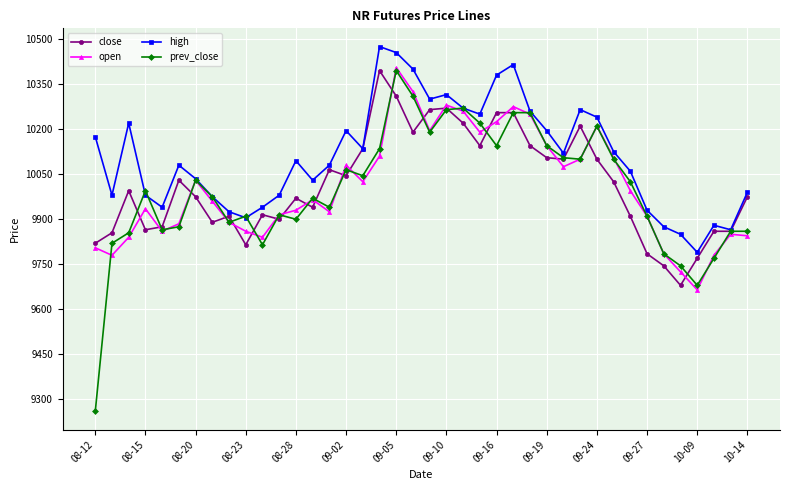

Which series has the largest range (max minus min)?

prev_close